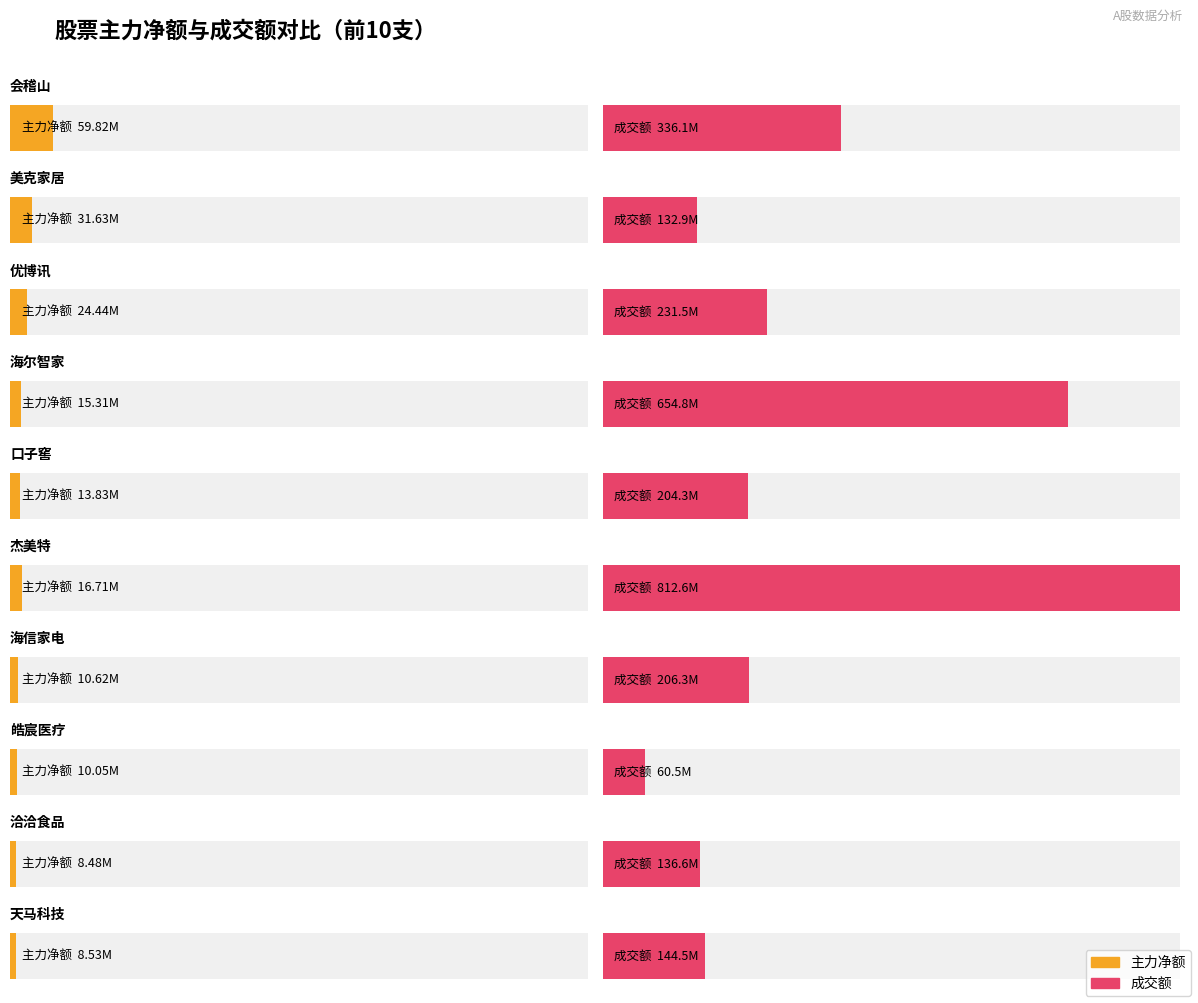

Is it true that 主力净额 equals 8530022 at 天马科技?

True